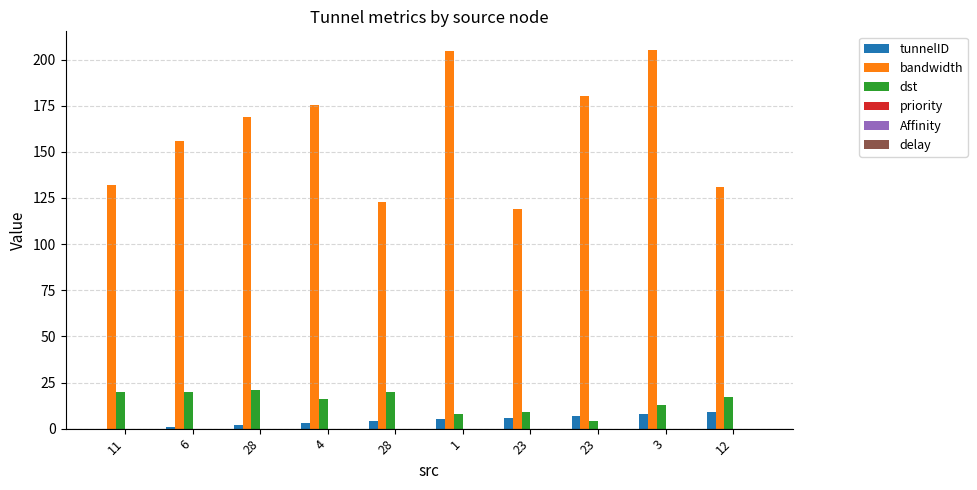

What is the total value across all series at 6?

176.7